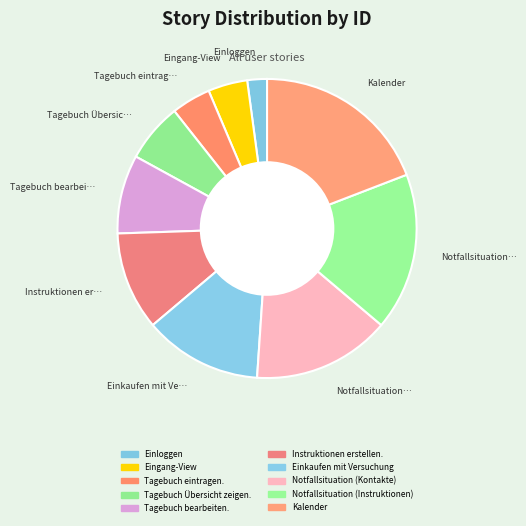

Count the number of slices in the pie.

10